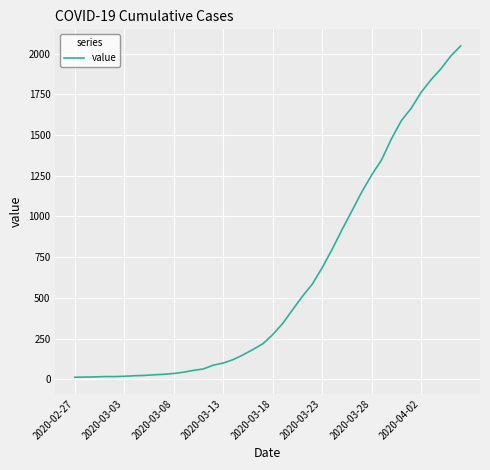

What is the difference between the maximum and minimum values?

2034